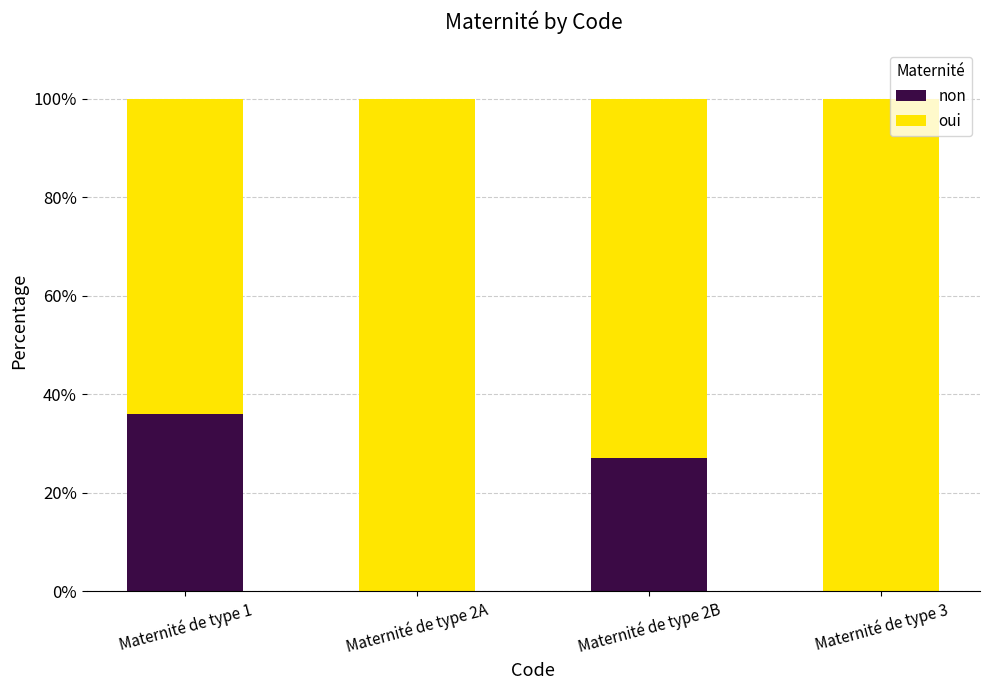

At which label is non closest to 18?

Maternité de type 2B